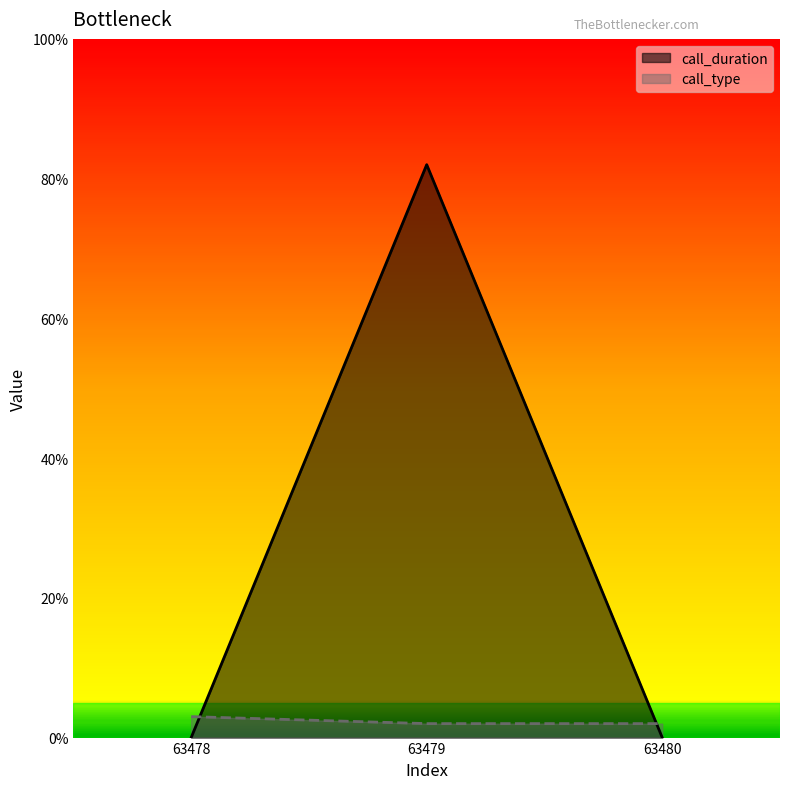

Is the value of call_duration at 63478 greater than the value of call_type at 63478?

No